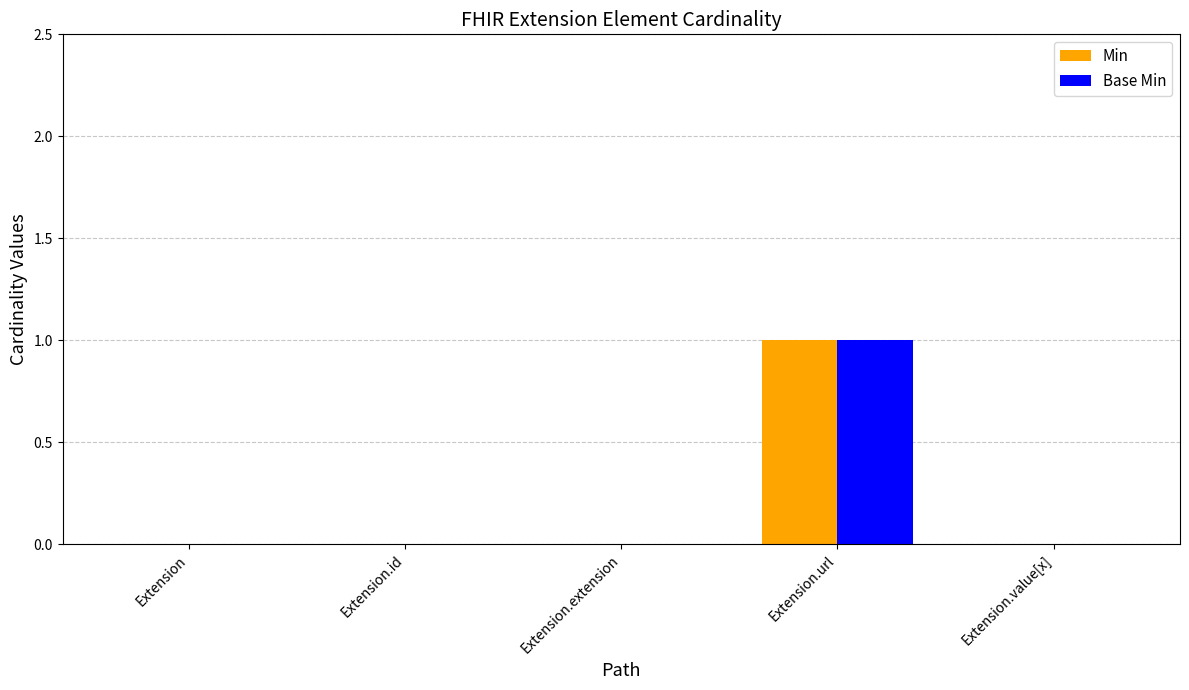

At which category is the sum across all series the highest?

Extension.url